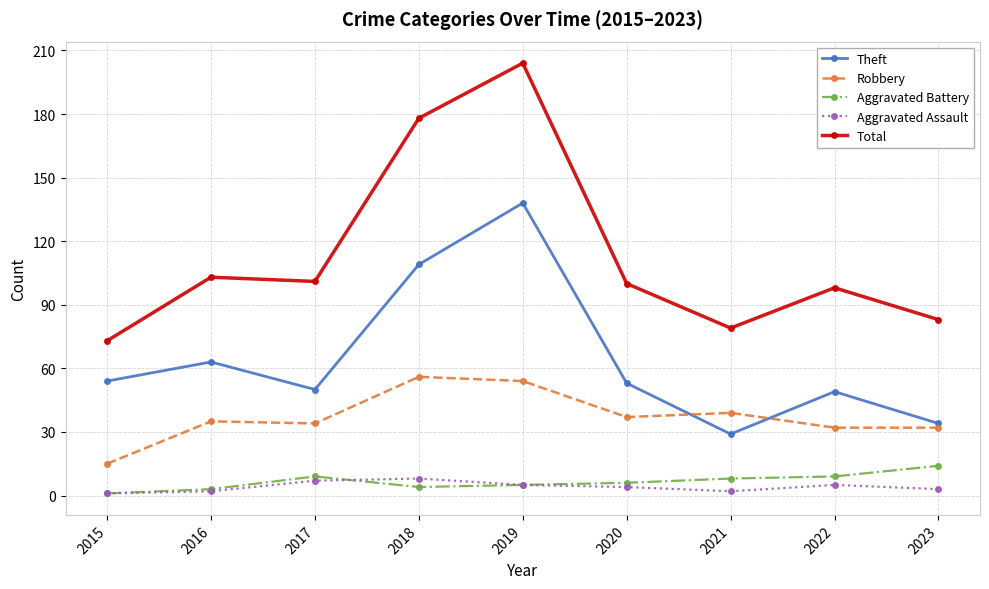

Where is Total nearest to the value 138?

2016